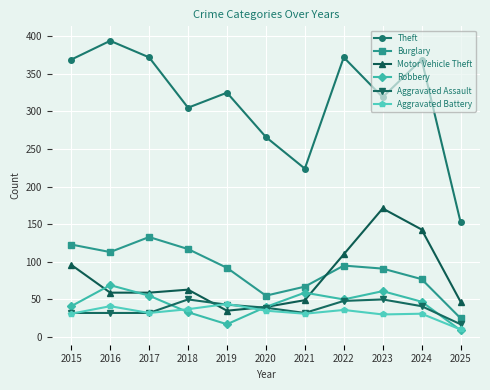

Between which two adjacent categories do Robbery and Motor Vehicle Theft first intersect?

2015 and 2016